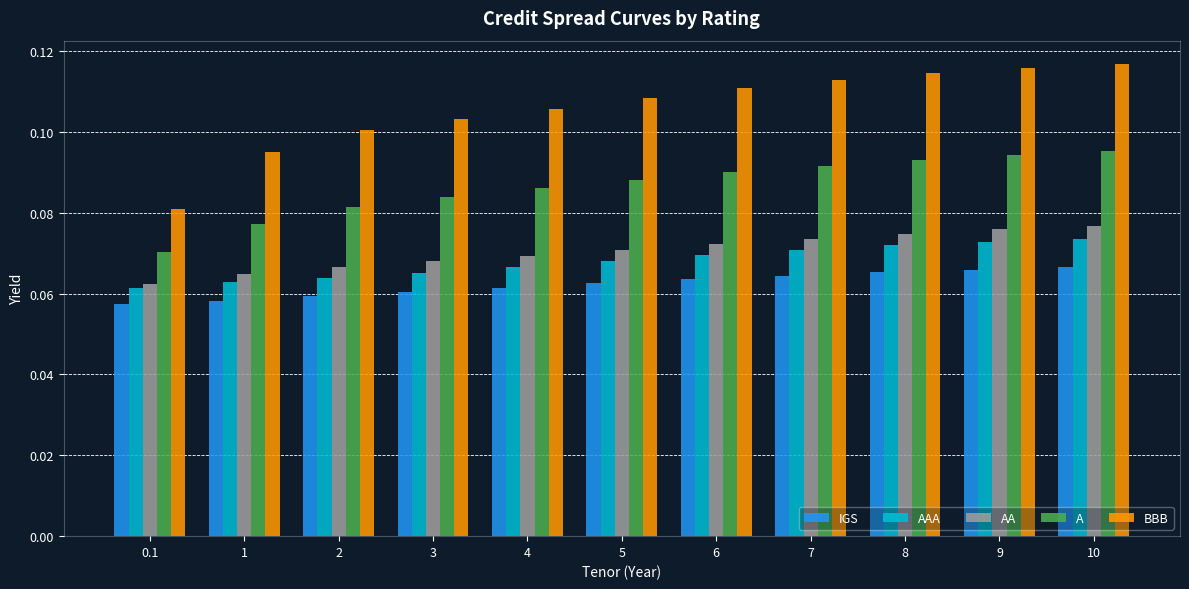

Rank the series at 6 from highest to lowest value.

BBB, A, AA, AAA, IGS